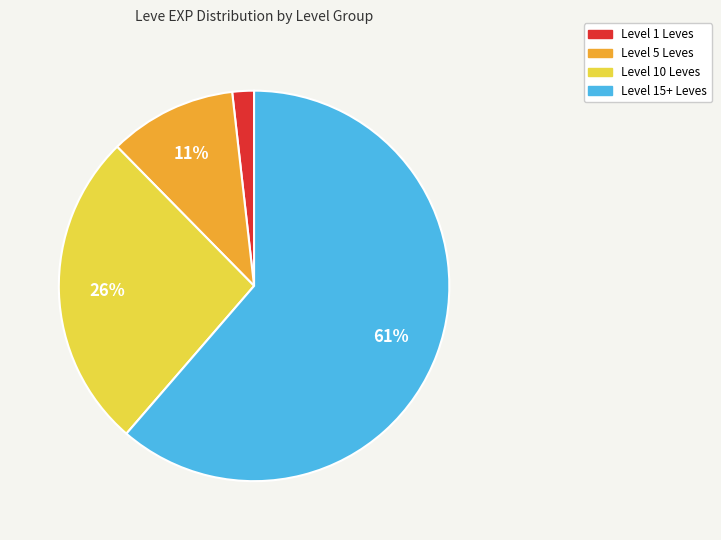

Does any single category account for the majority?

Yes